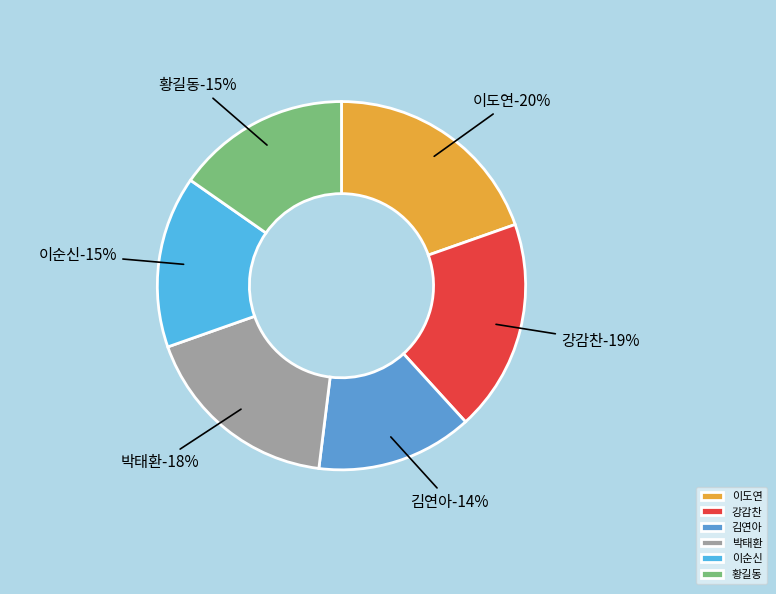

To the nearest percent, what percentage of the pie is 강감찬?

19%